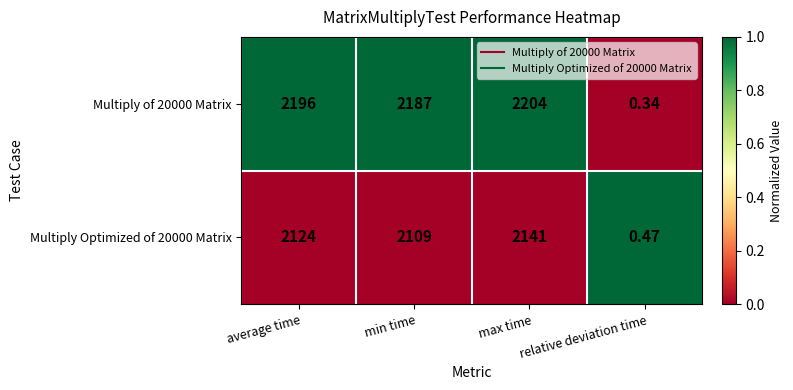

How many distinct data groups are displayed?

2